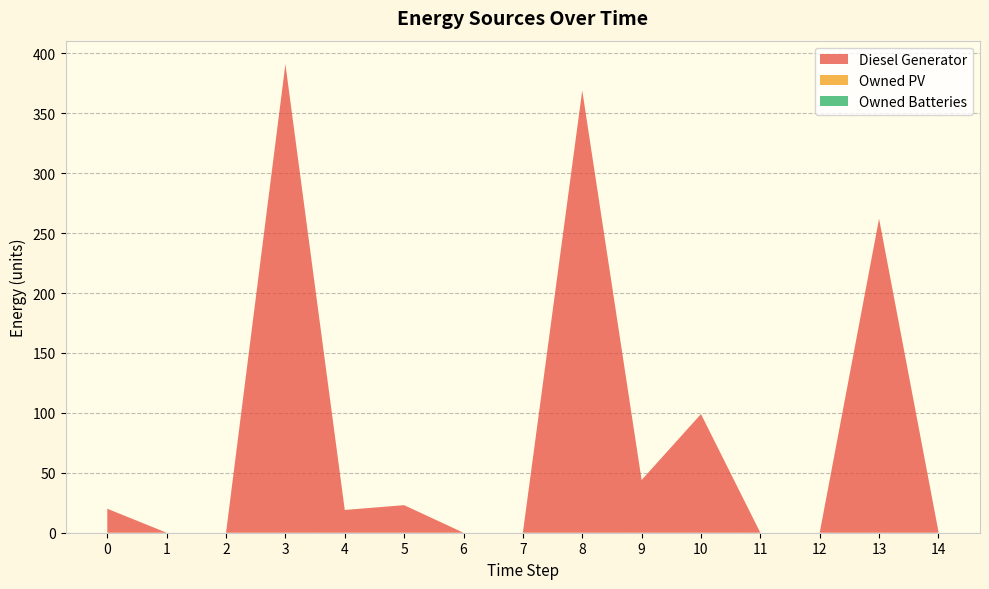

Reading right to left, what are all the values shown in this chart?

Diesel Generator: 14=1	13=262	12=0	11=0	10=99	9=44	8=369	7=0	6=0	5=23	4=19	3=391	2=0	1=0	0=20
Owned PV: 14=0	13=0	12=0	11=0	10=0	9=0	8=0	7=0	6=0	5=0	4=0	3=0	2=0	1=0	0=0
Owned Batteries: 14=0	13=0	12=0	11=0	10=0	9=0	8=0	7=0	6=0	5=0	4=0	3=0	2=0	1=0	0=0